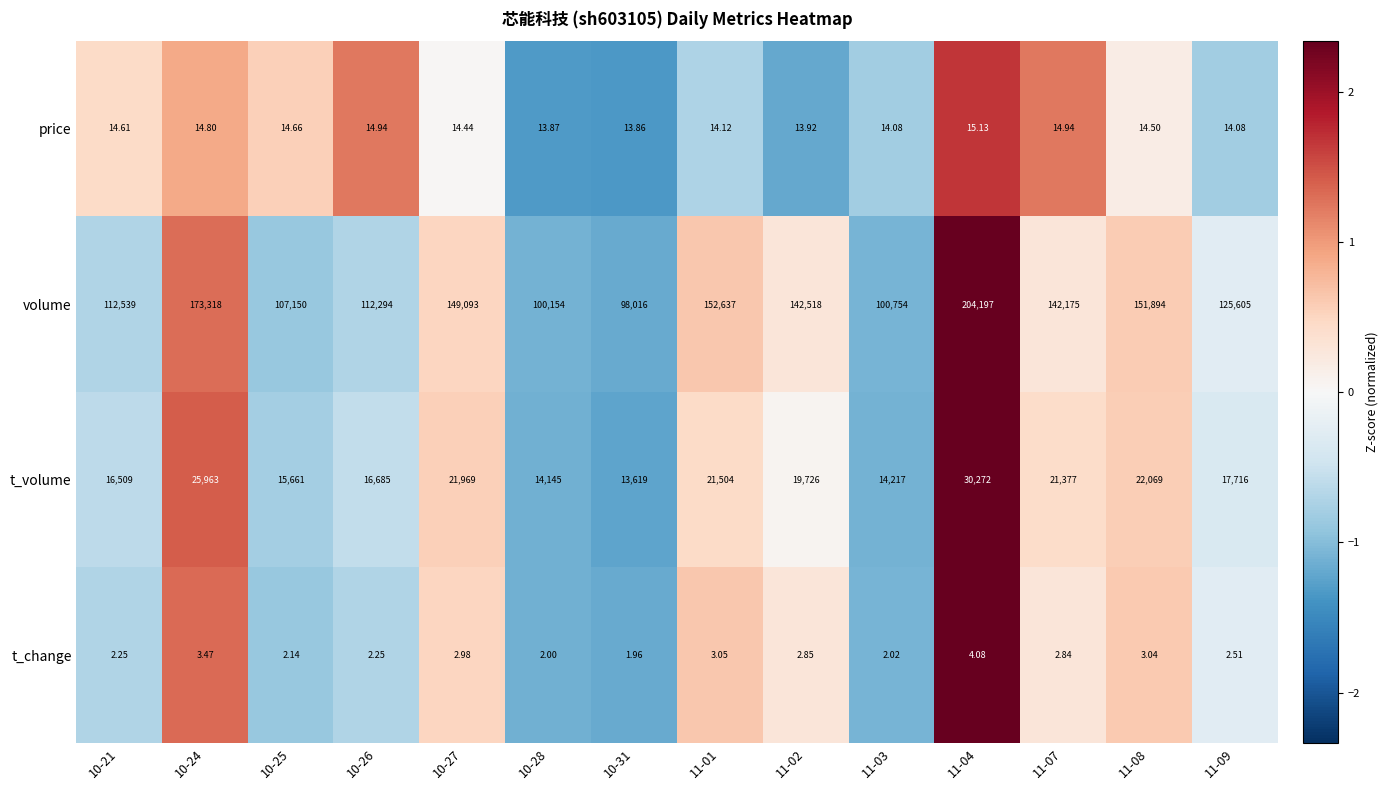

At which category is the sum across all series the highest?

11-04